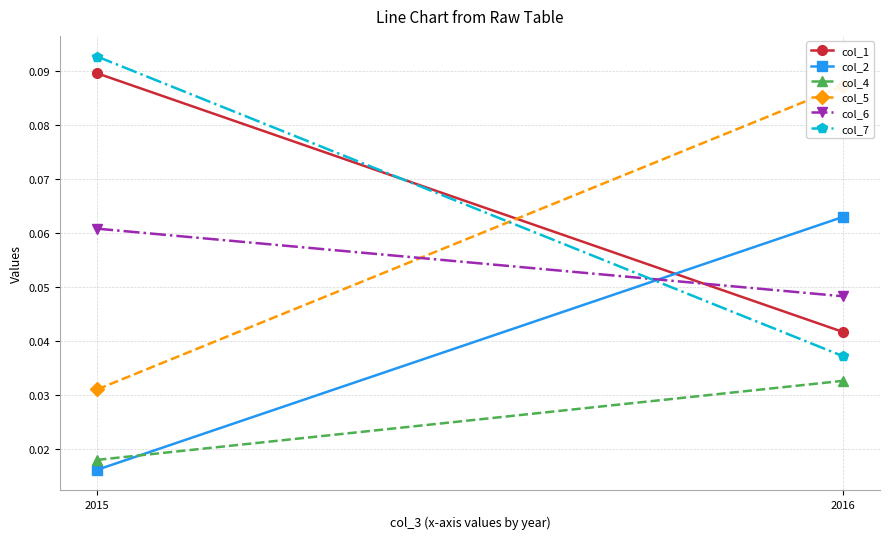

Between 2015 and 2016, which series saw the biggest shift?

col_5